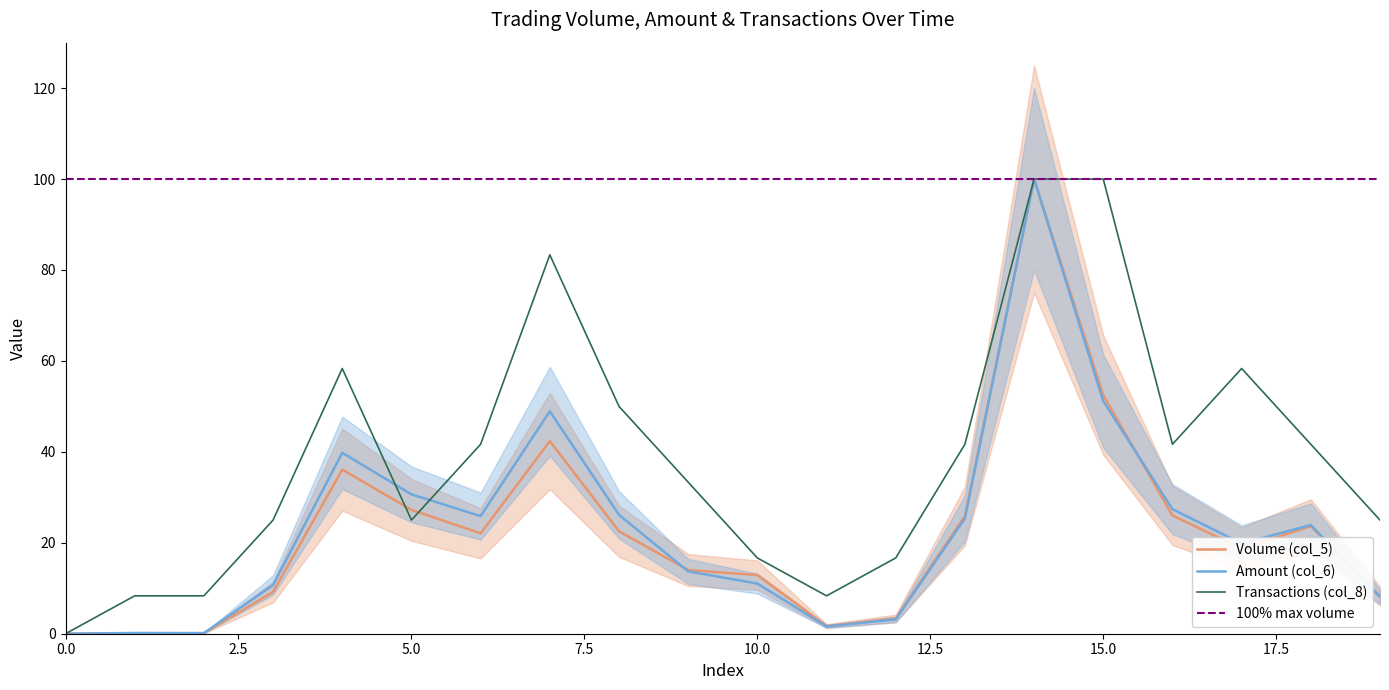

The value of Transactions (col_8) at 5.0 is 43.5. True or false?

False